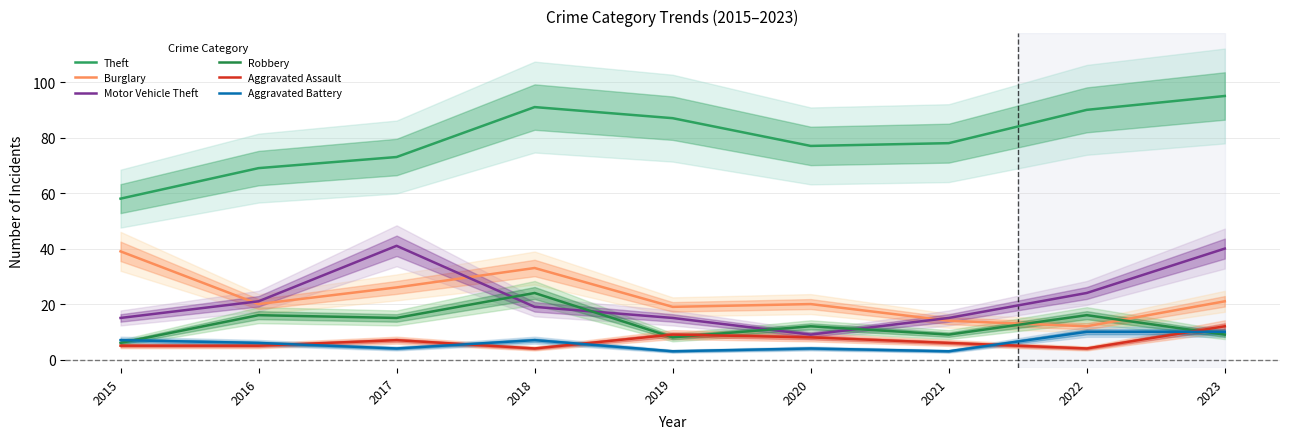

How many data points does each series have?

9